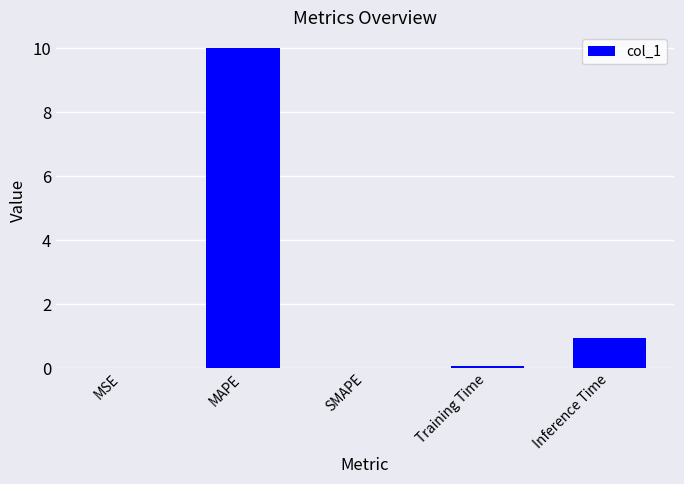

Which has a higher value, MAPE or Training Time?

MAPE